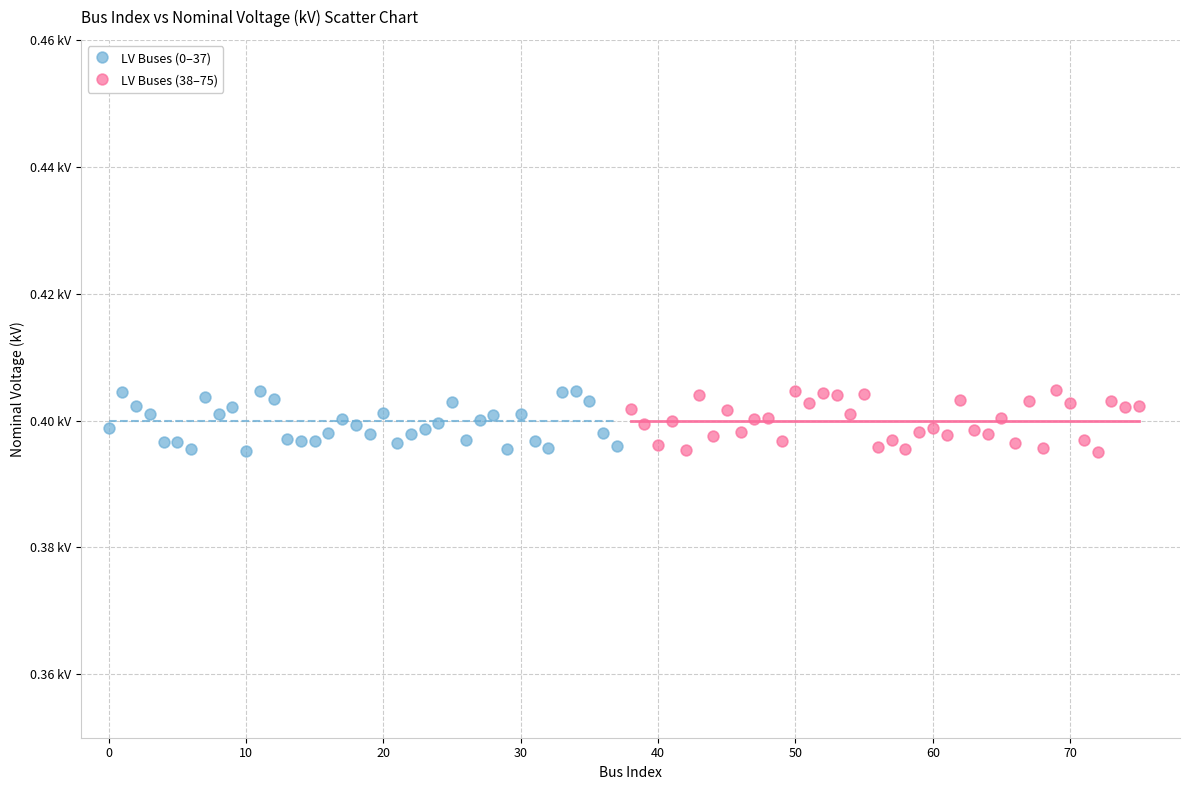

What are all the series names shown in the legend?

LV Buses (0–37), LV Buses (38–75)